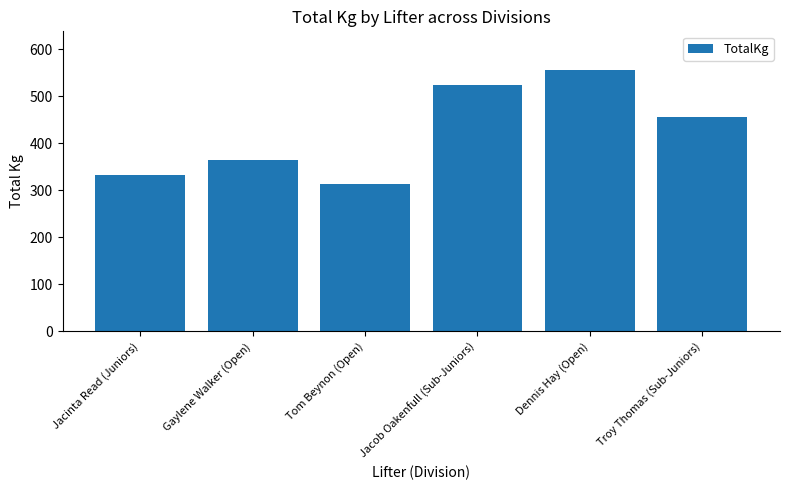

Rank the categories by value from highest to lowest.

Dennis Hay (Open), Jacob Oakenfull (Sub-Juniors), Troy Thomas (Sub-Juniors), Gaylene Walker (Open), Jacinta Read (Juniors), Tom Beynon (Open)